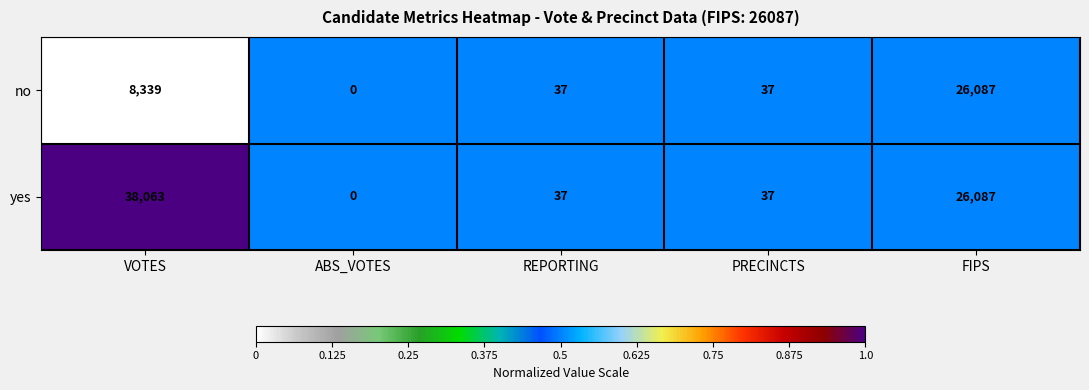

How many data points in yes are less than 37?

1